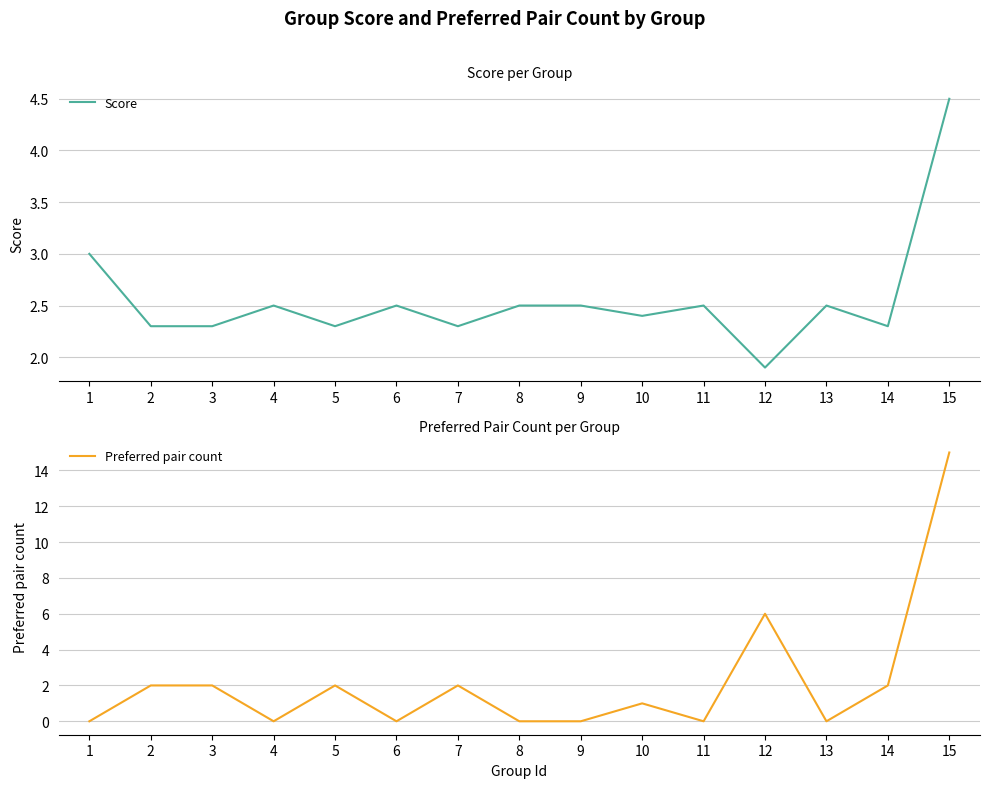

Reading right to left, what are all the values shown in this chart?

Score: 15=4.5	14=2.3	13=2.5	12=1.9	11=2.5	10=2.4	9=2.5	8=2.5	7=2.3	6=2.5	5=2.3	4=2.5	3=2.3	2=2.3	1=3.0
Preferred pair count: 15=15.0	14=2.0	13=0.0	12=6.0	11=0.0	10=1.0	9=0.0	8=0.0	7=2.0	6=0.0	5=2.0	4=0.0	3=2.0	2=2.0	1=0.0